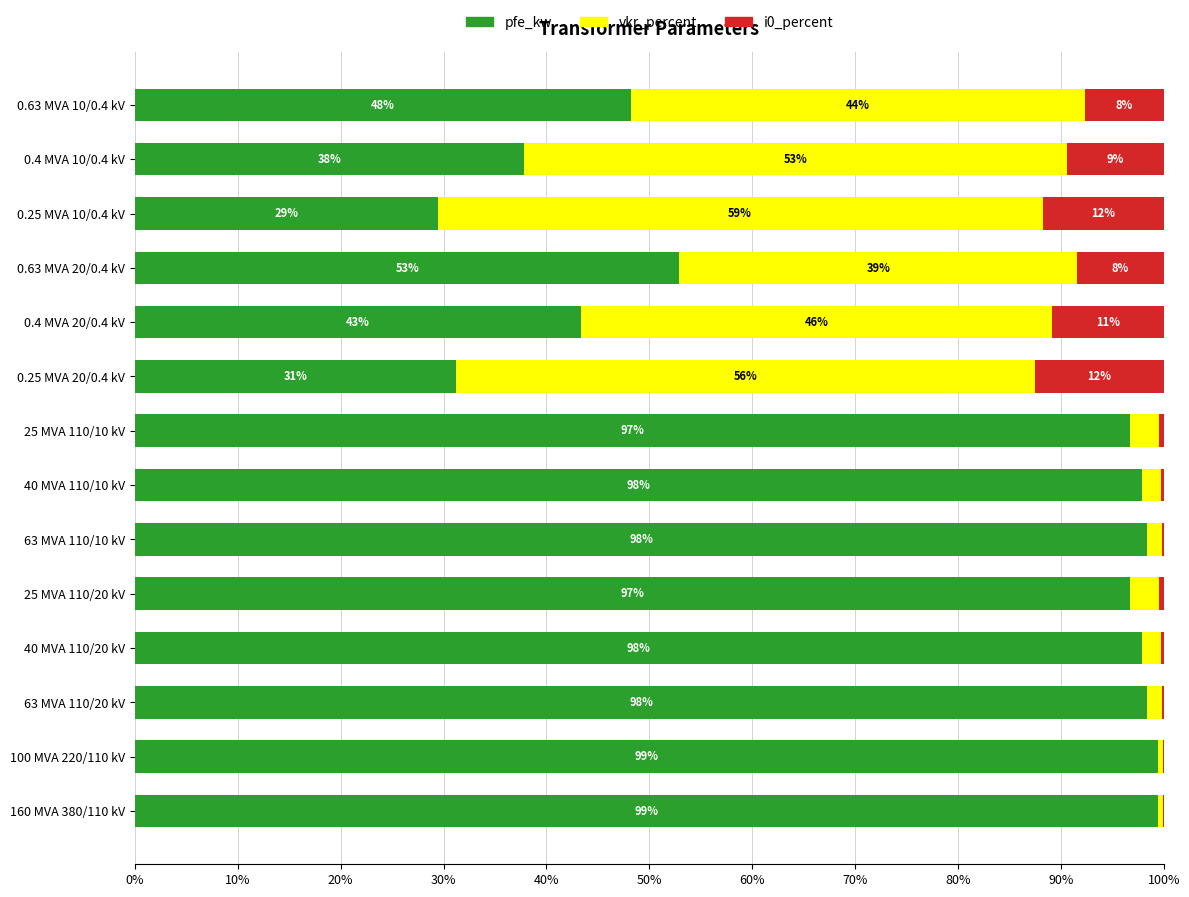

True or false: pfe_kw has a value of 48.2 at 0.63 MVA 10/0.4 kV.

True